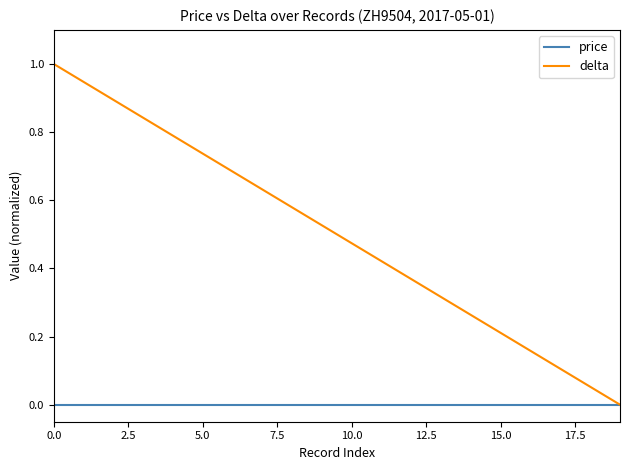

What is the greatest value displayed?

1.0